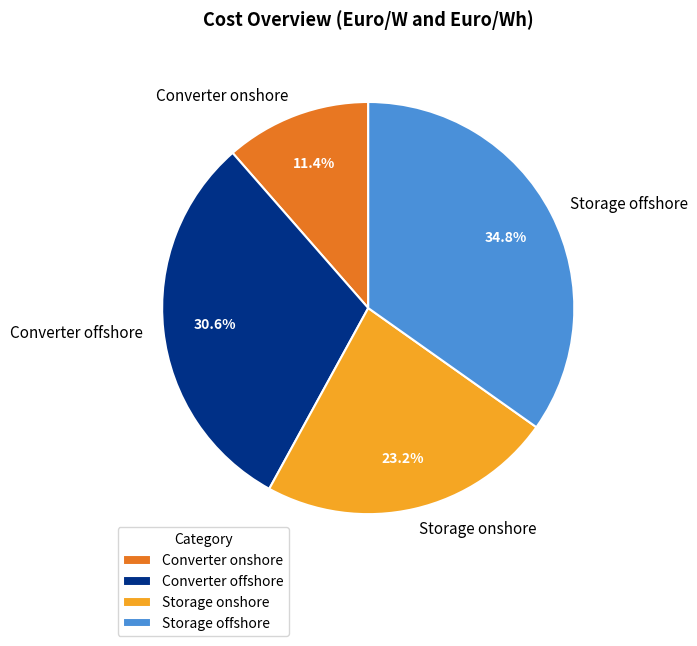

What is the largest slice in the pie chart?

Storage offshore